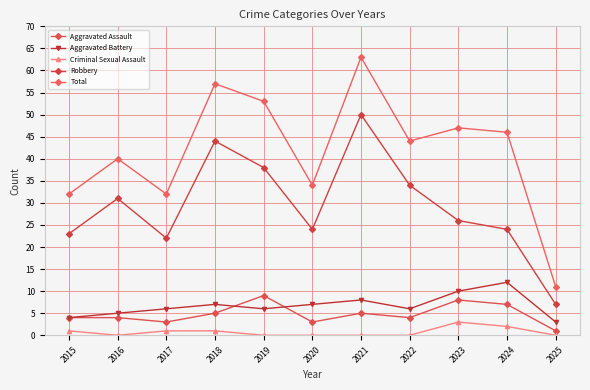

What is the sum of the Robbery values at 2016 and 2020?

55